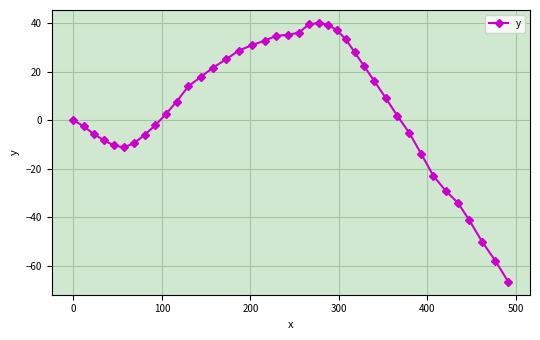

What is the minimum value shown in the chart?

-66.6